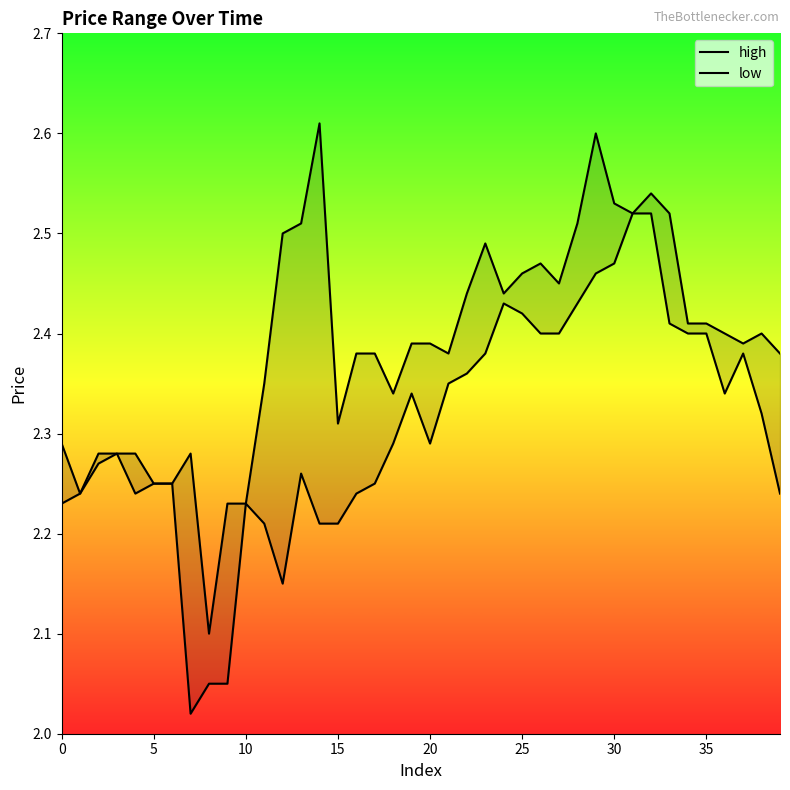

Is it true that high equals 2.4 at 24?

True